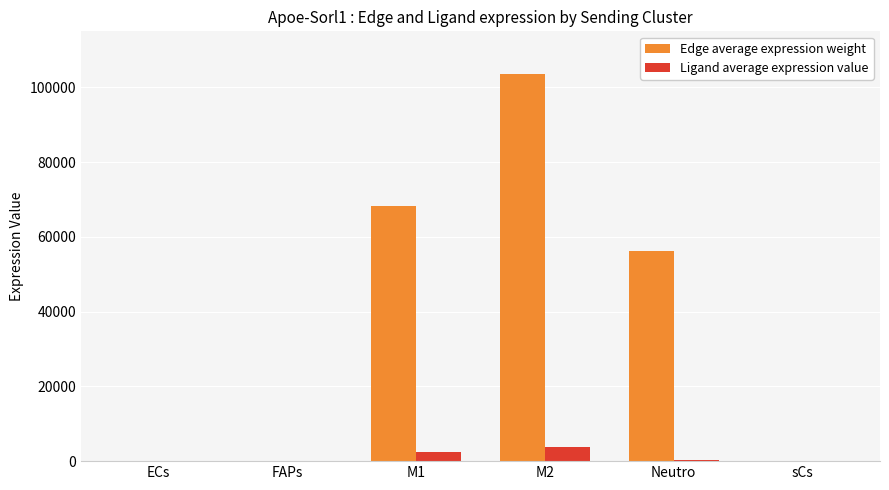

What is the difference between the Ligand average expression value values at sCs and M1?

2490.5